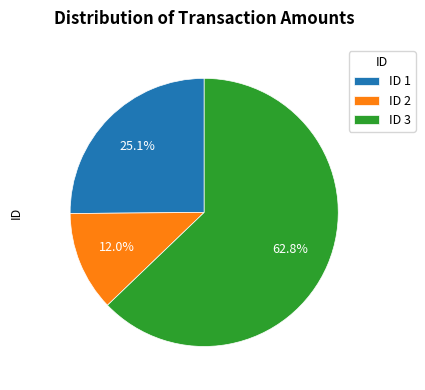

Rank the categories by value from highest to lowest.

ID 3, ID 1, ID 2